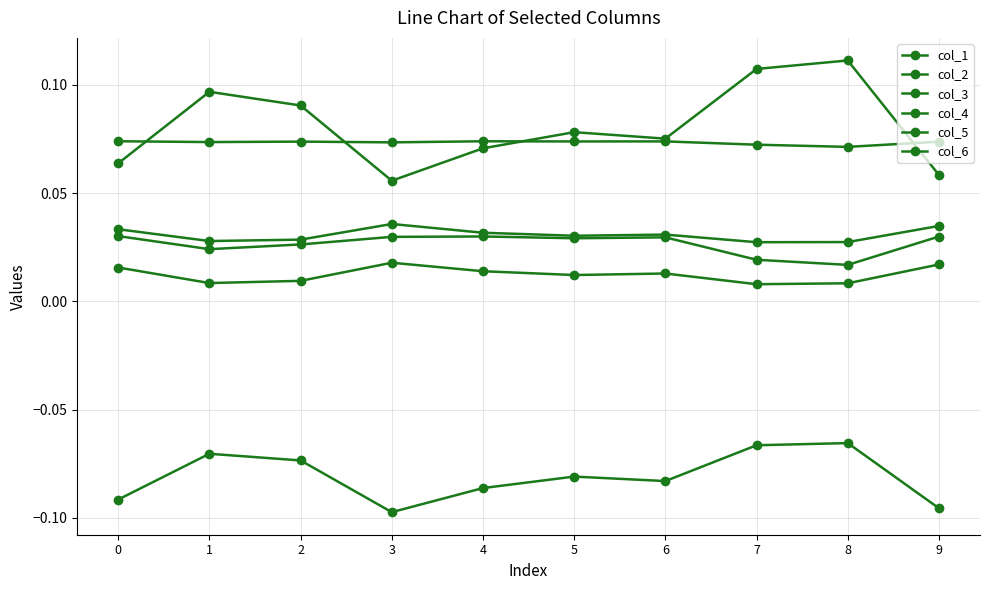

Which series has the largest total across all categories?

col_2